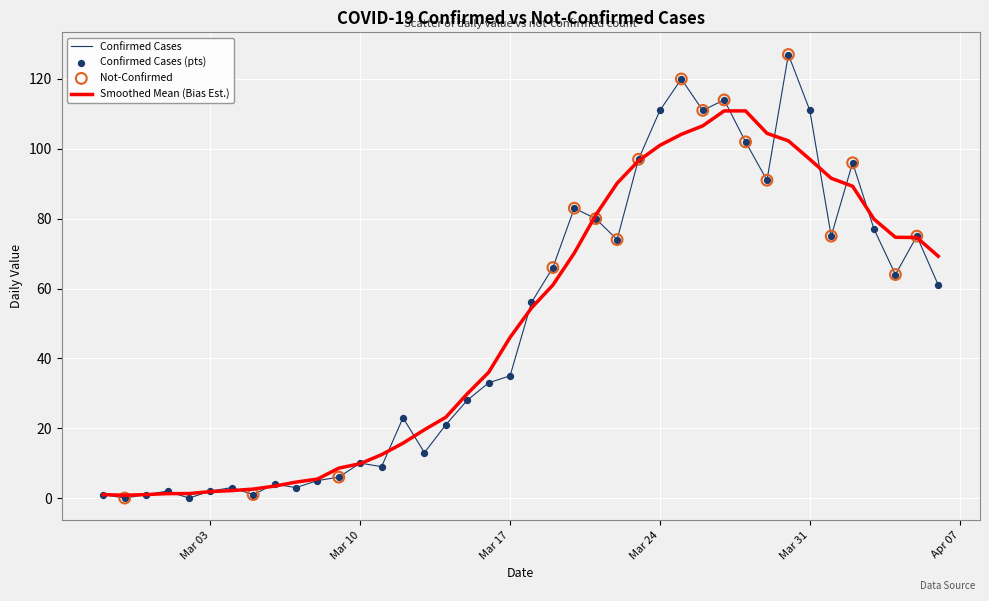

Which series has the largest range (max minus min)?

Confirmed Cases